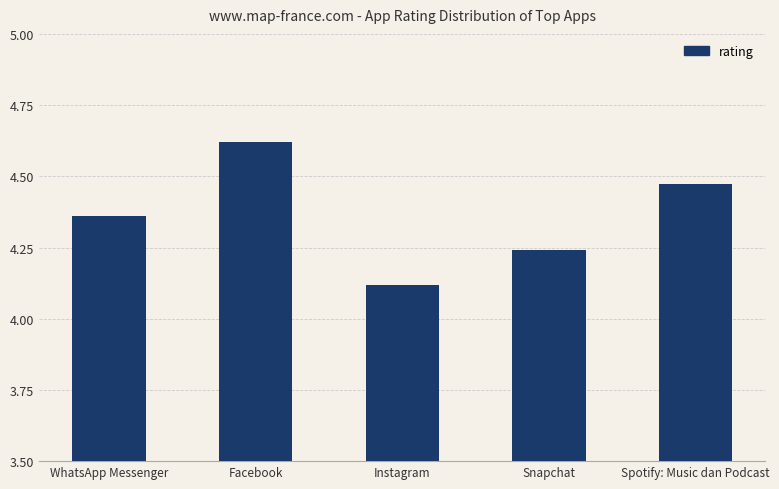

Is it true that the value at Spotify: Music dan Podcast is 7.9?

False